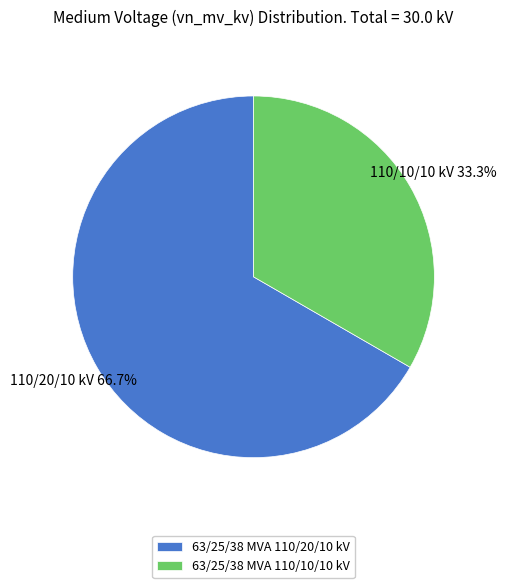

Does any single category account for the majority?

Yes